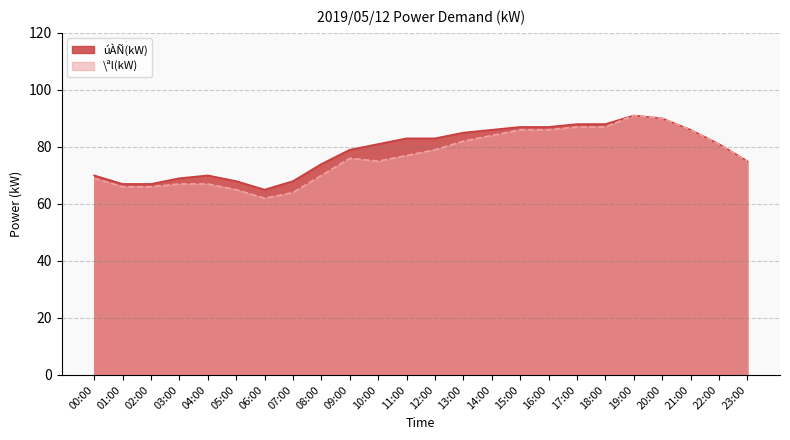

What are all the series names shown in the legend?

úÀÑ(kW), \ªl(kW)